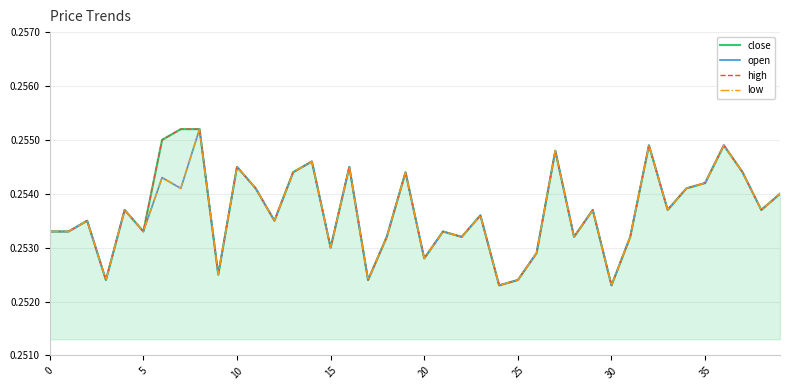

What is the label of the 27th point from the right?

13